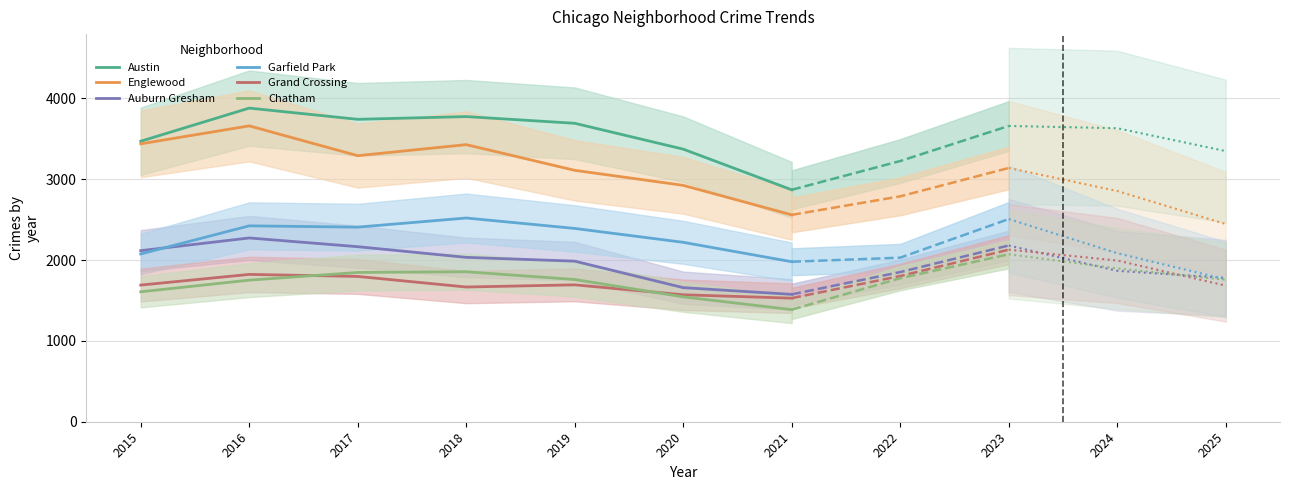

What are all the series names shown in the legend?

Austin, Englewood, Auburn Gresham, Garfield Park, Grand Crossing, Chatham